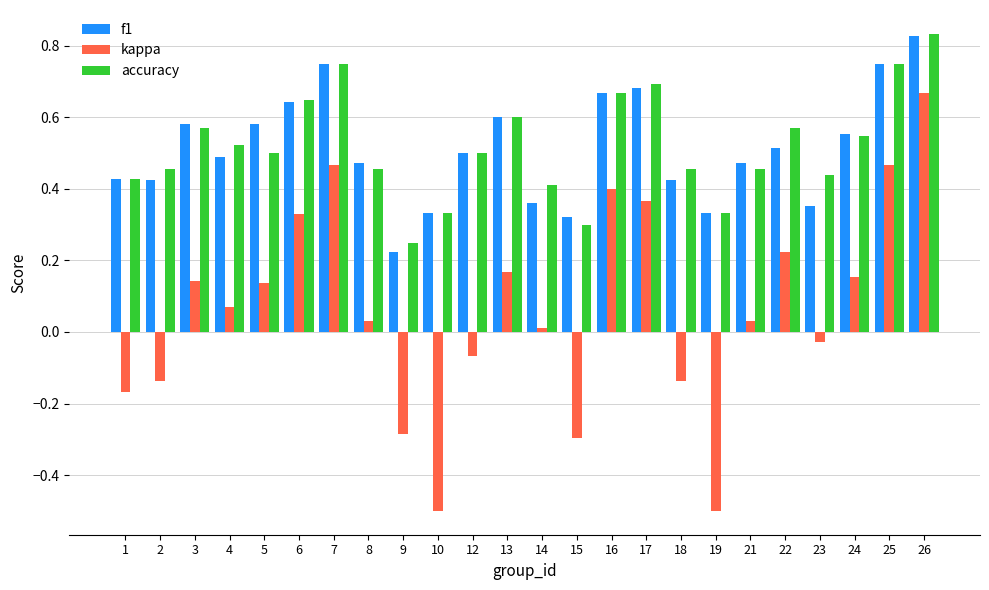

Is the value of accuracy at 10 greater than the value of kappa at 10?

Yes